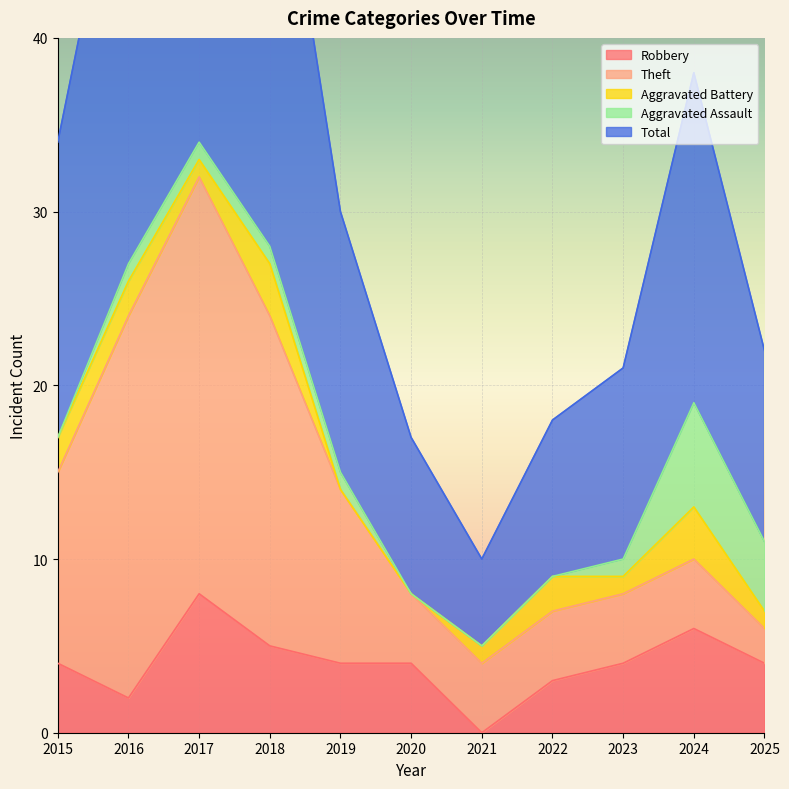

What is the greatest value displayed?

35